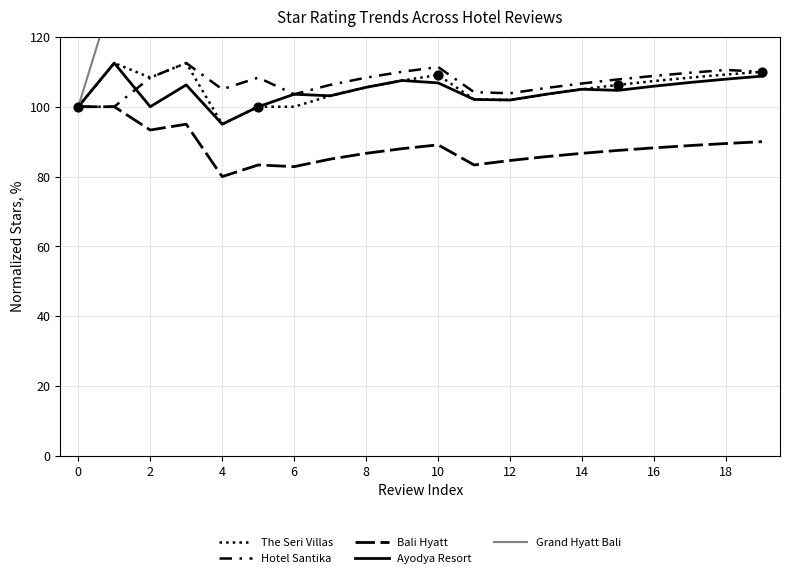

Which series has the largest total across all categories?

Grand Hyatt Bali